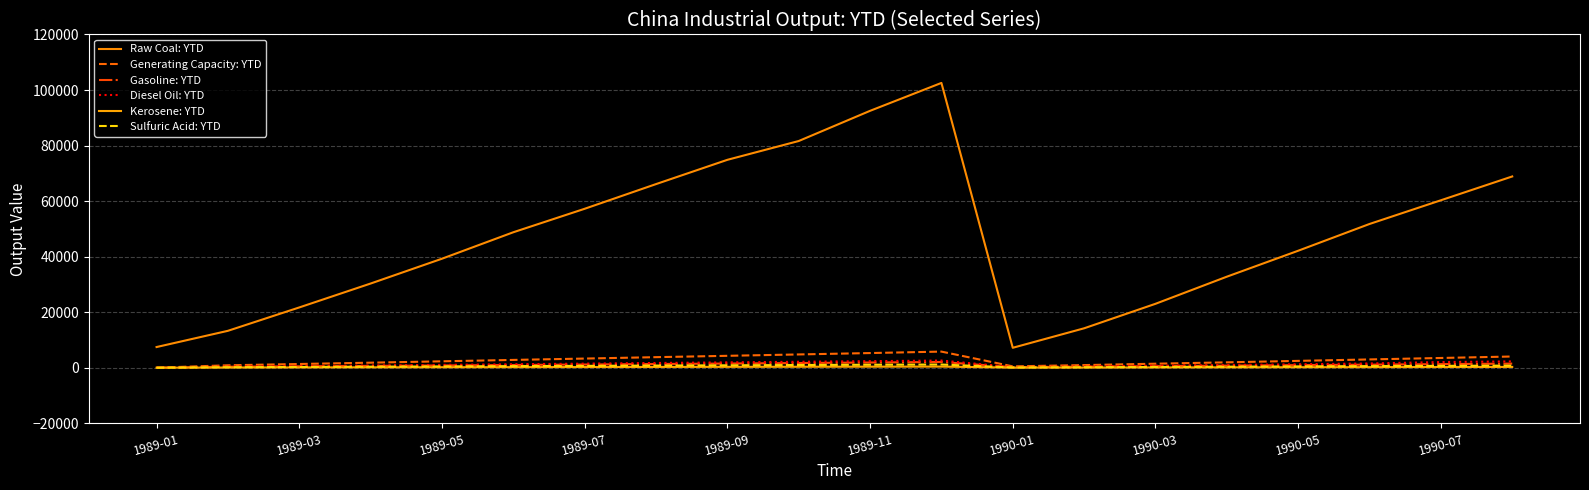

How many lines are shown in the chart?

6